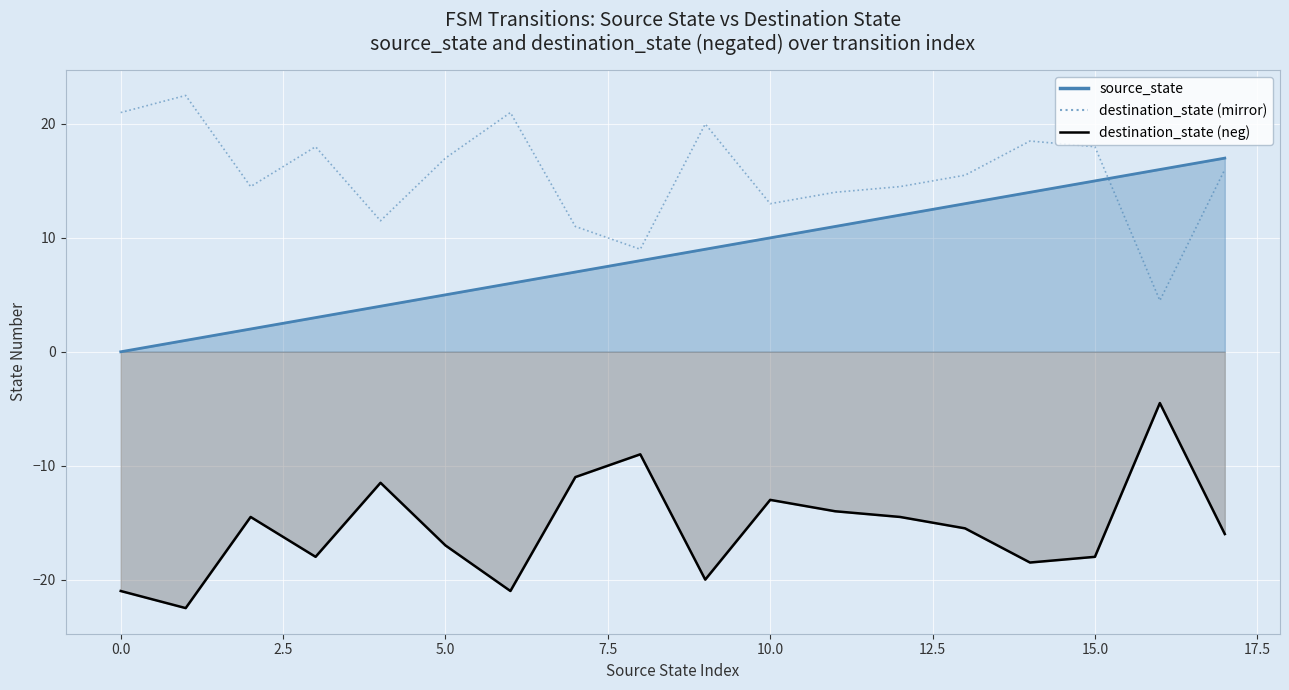

Reading left to right, what are all the values shown in this chart?

21.0	22.5	14.5	18.0	11.5	17.0	21.0	11.0	9.0	20.0	13.0	14.0	14.5	15.5	18.5	18.0	4.5	16.0